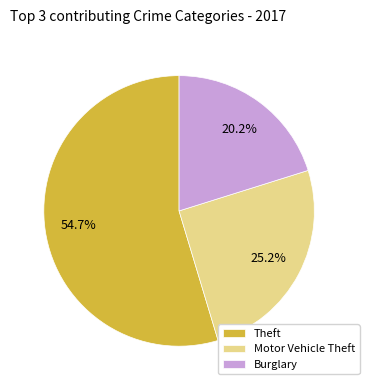

Approximately how many times larger is the value at Motor Vehicle Theft compared to Theft?

0.5